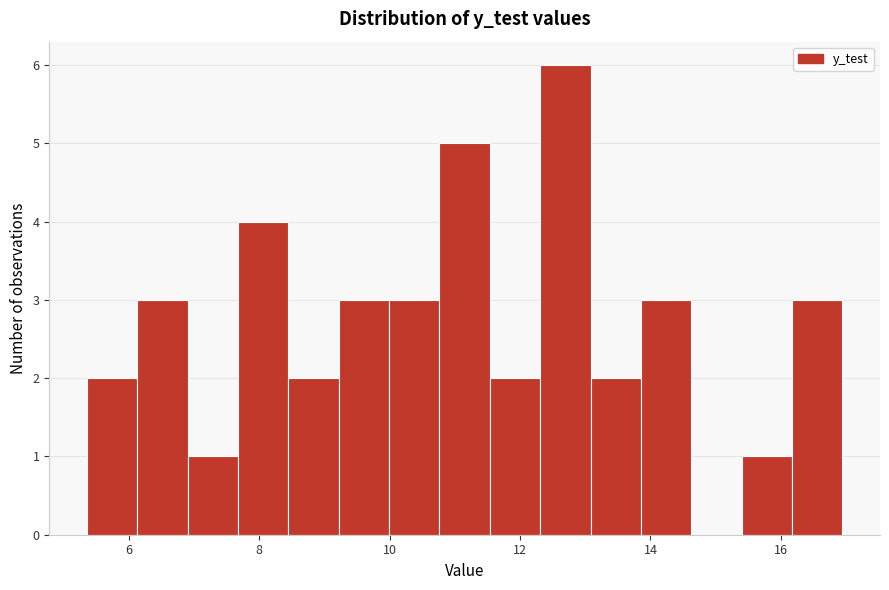

Around what value on the x-axis is the tallest bar? Give the approximate position of its centre, as read against the axis.

12.6